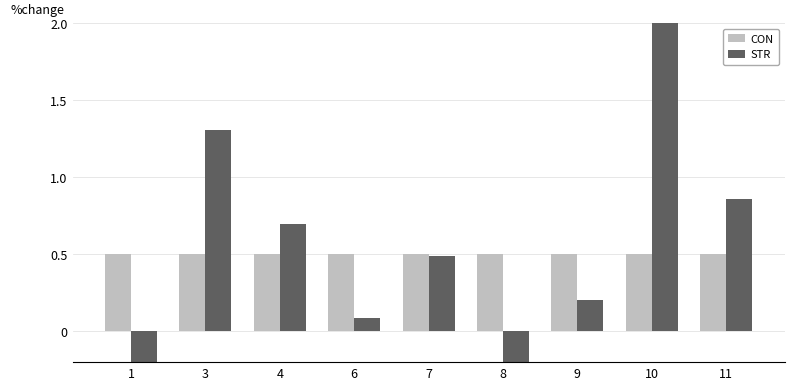

Where does the STR series first go above 0?

3